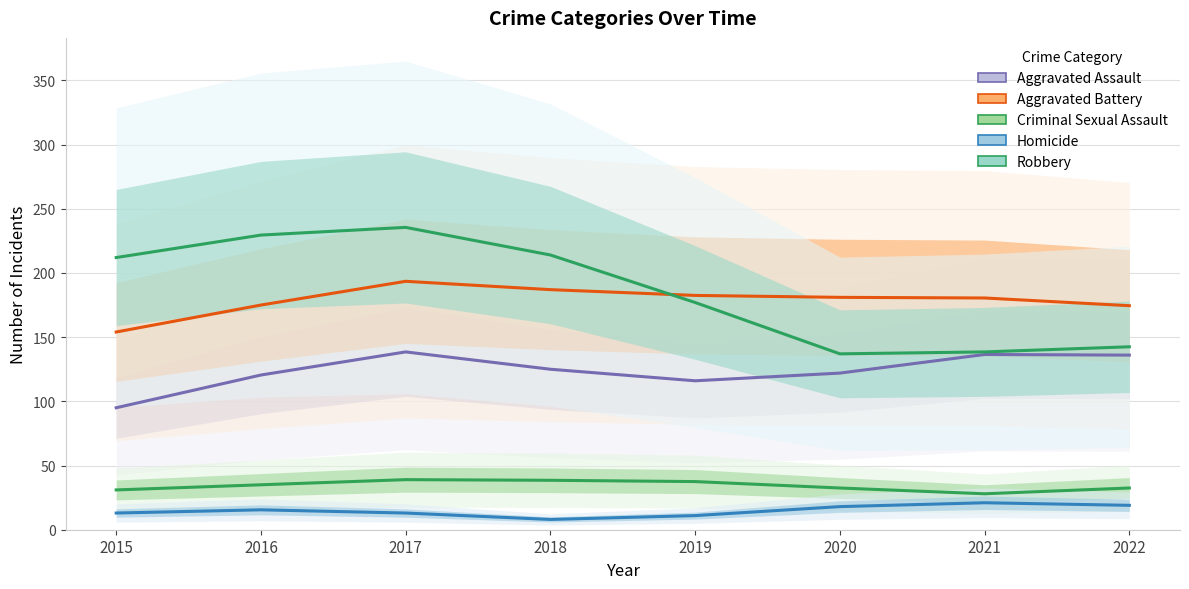

The Aggravated Assault series shows 136.0 at 2022. True or false?

True